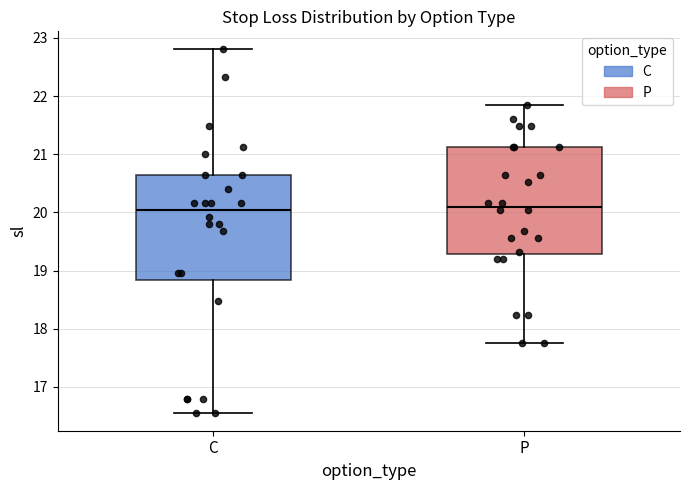

Reading left to right, read every box against the y-axis: the position of its median line, the range the box covers, and the ends of its whiskers. The values are not printed on the chart, so give them approximately, as read against the axis.

C: median 20.0, box 18.8 to 20.6, whiskers 16.6 to 22.8
P: median 20.1, box 19.3 to 21.1, whiskers 17.8 to 21.8